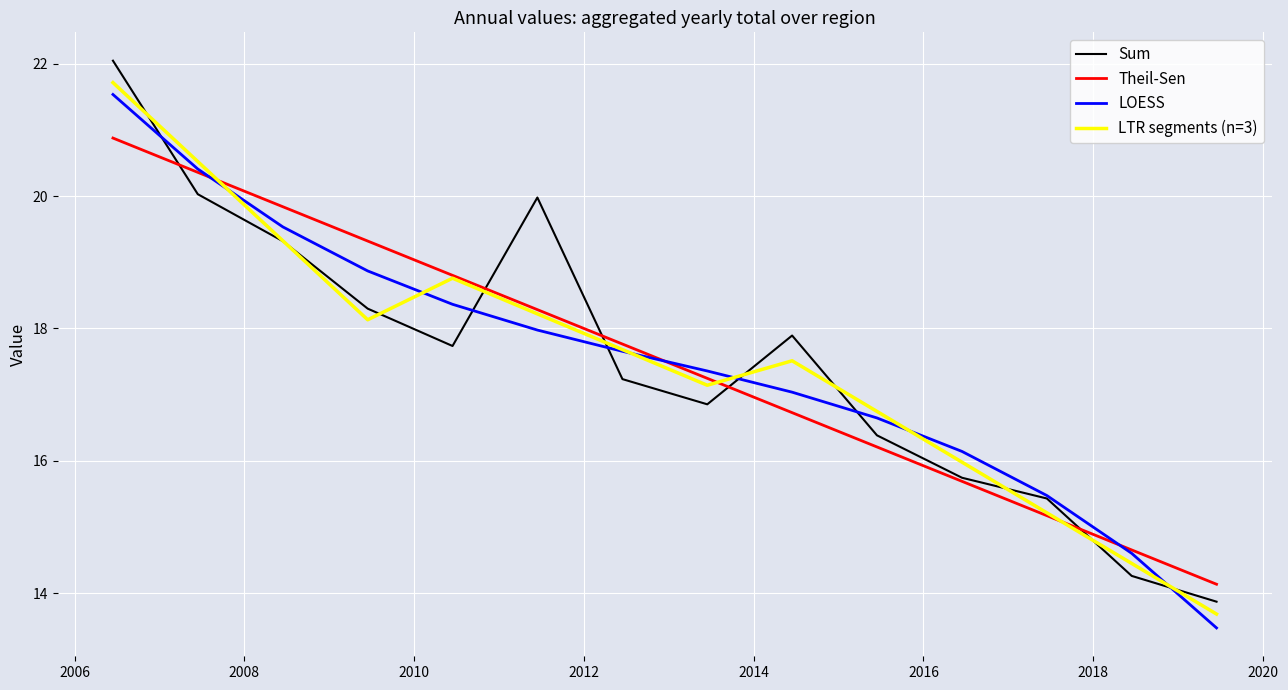

What is the difference between the second highest and minimum values in the Sum series?

6.2